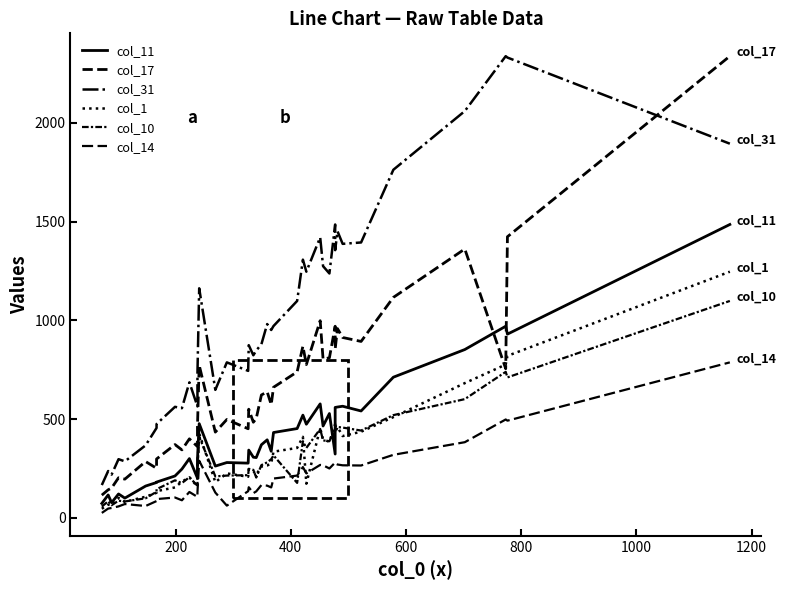

What is the value of the col_17 point at the 40th from the left?

2337